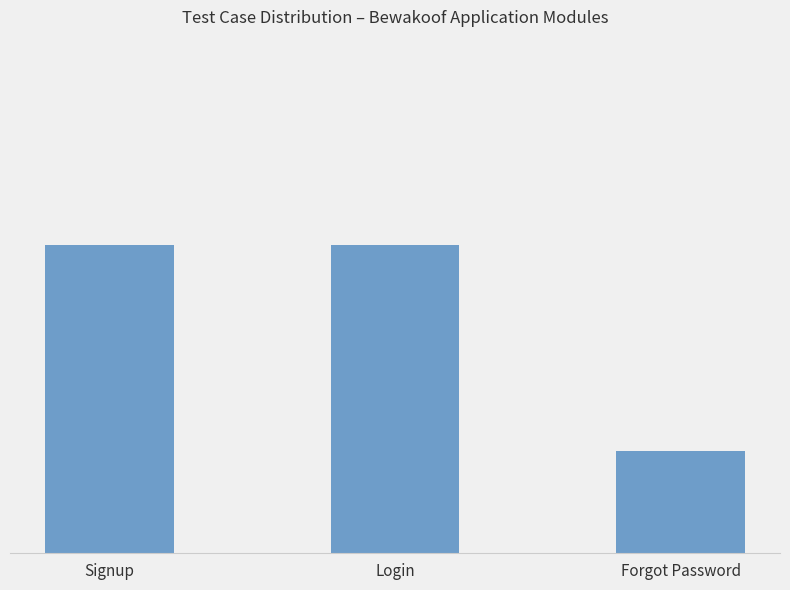

Are the bars horizontal?

No